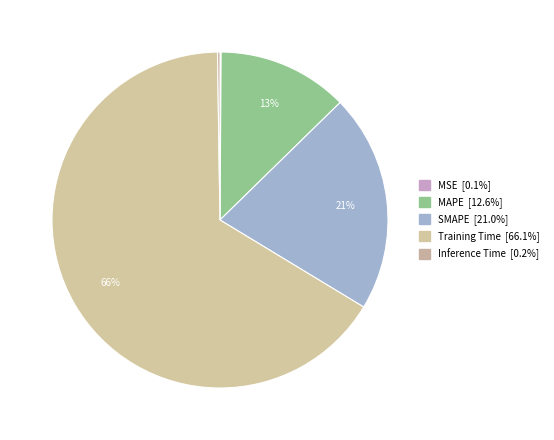

Which has a higher value, MAPE or Inference Time?

MAPE